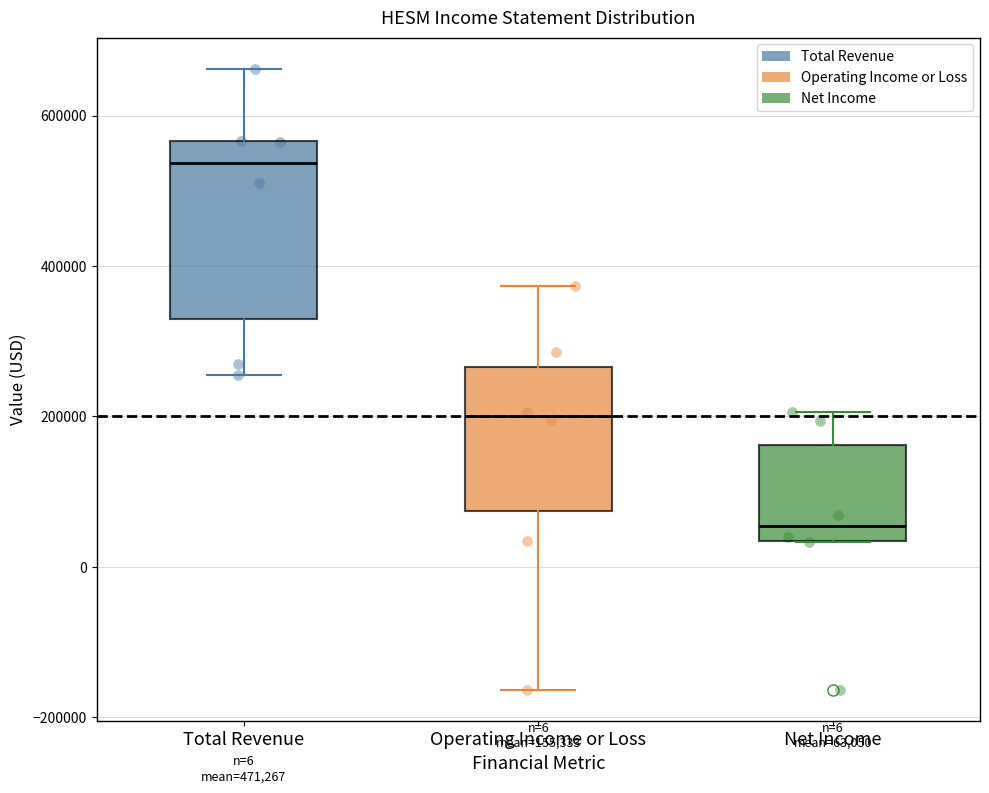

Which box is the tallest, from its lower edge to its upper edge?

Total Revenue